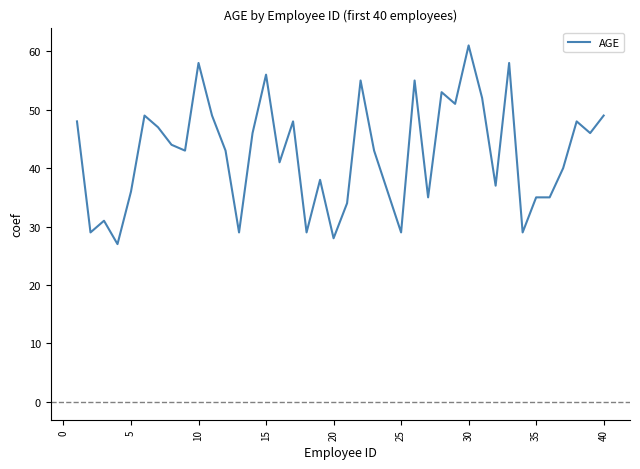

What is the minimum value shown in the chart?

27